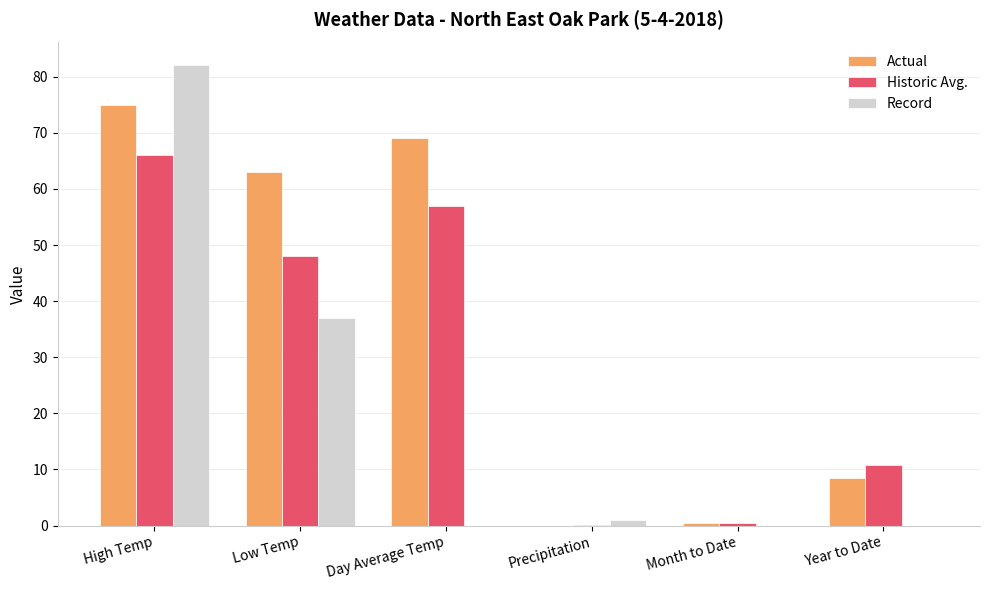

Is it true that Historic Avg. equals 0.1 at Precipitation?

True